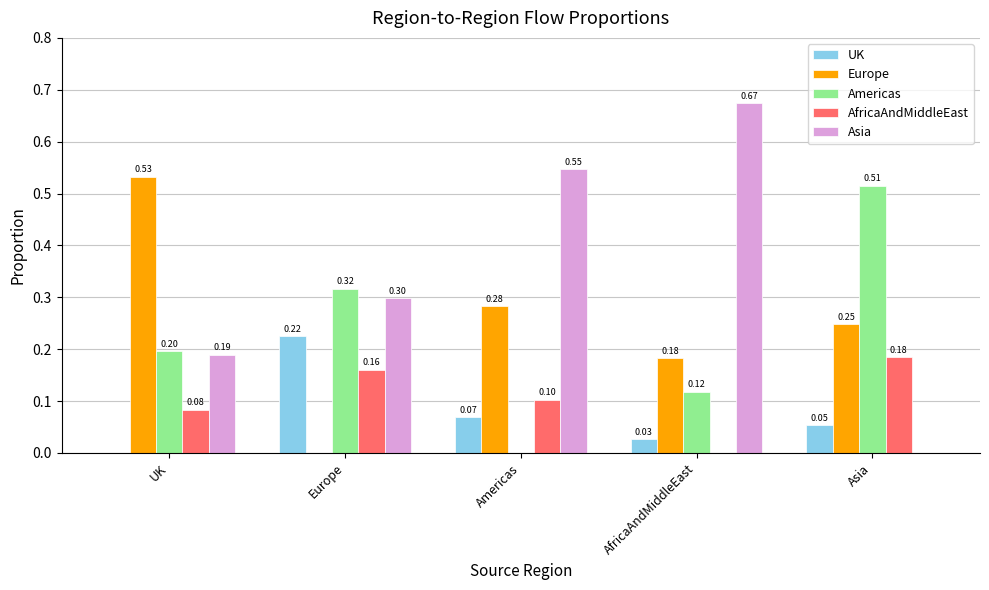

Where is Americas nearest to the value 0?

Americas